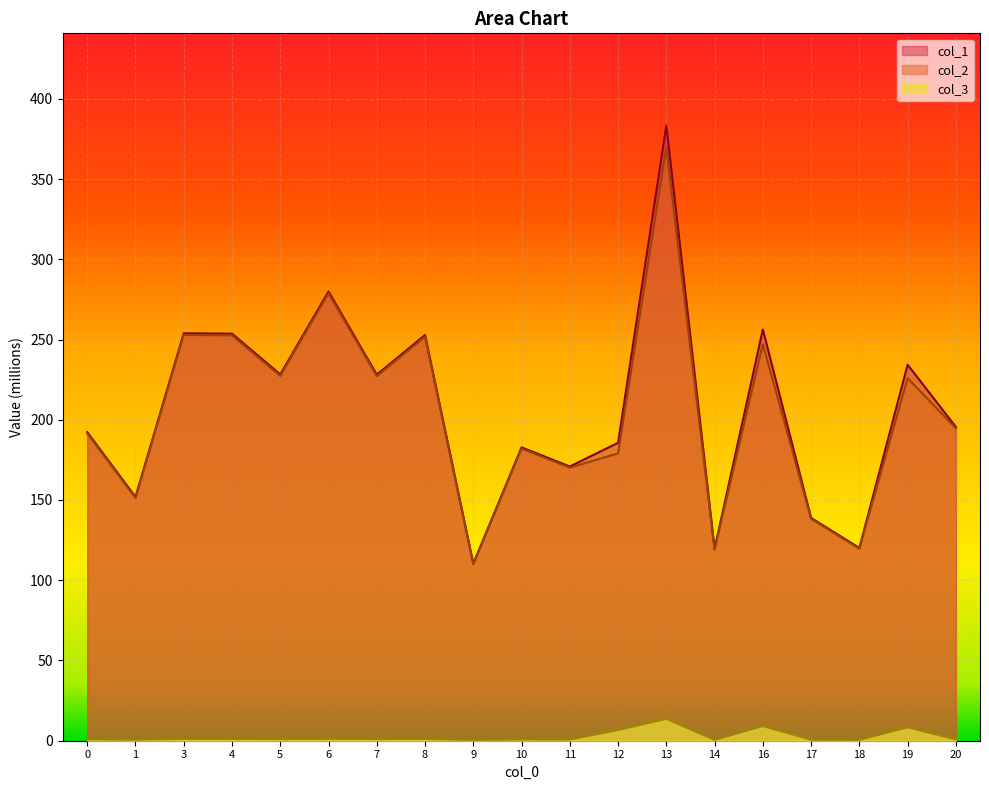

What is the sum of the col_3 values at 5 and 11?

1.7